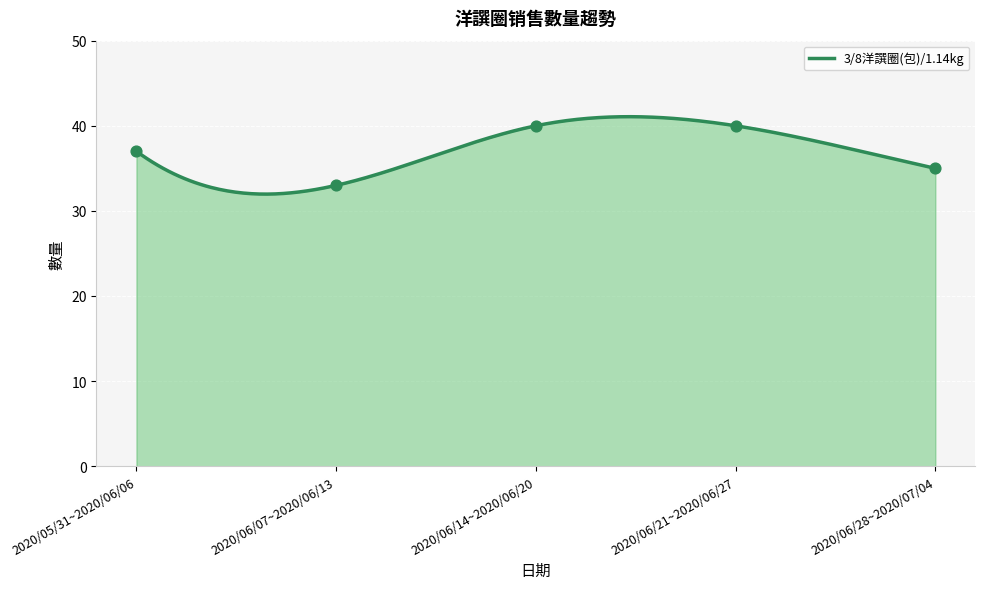

What is the change in value from 2020/05/31~2020/06/06 to 2020/06/21~2020/06/27?

+3